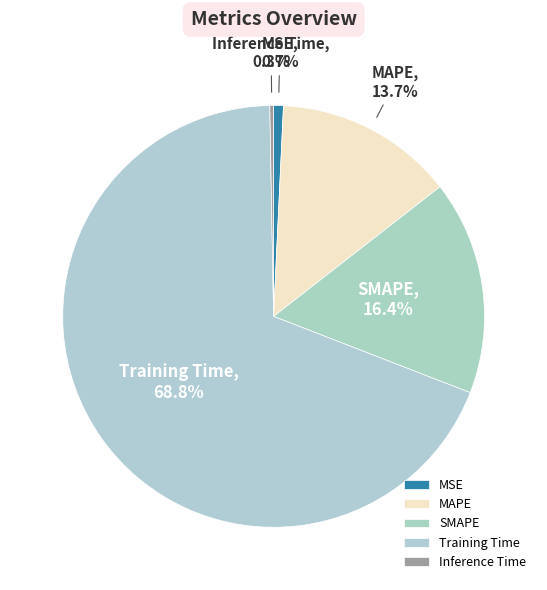

Do MAPE and MSE together represent more than half of the pie?

No